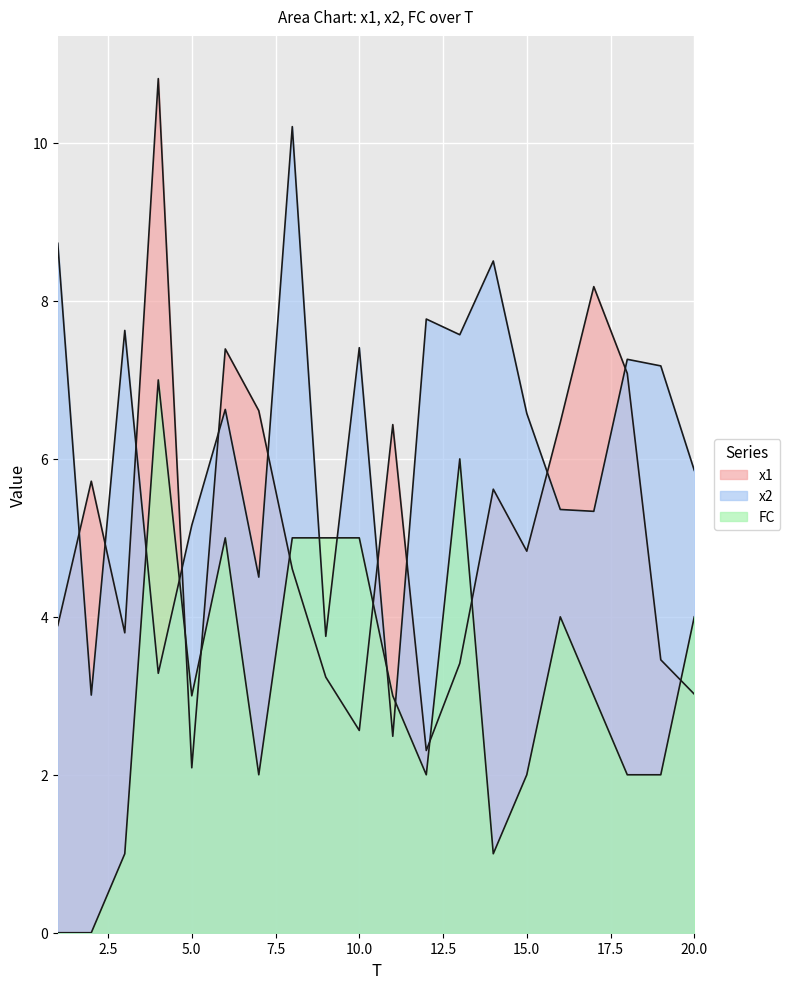

Reading right to left, transcribe all the data shown in this chart.

x1: 3.0	3.5	7.1	8.2	6.5	4.8	5.6	3.4	2.3	6.4	2.6	3.2	4.6	6.6	7.4	2.1	10.8	3.8	5.7	3.9
x2: 5.9	7.2	7.3	5.3	5.4	6.6	8.5	7.6	7.8	2.5	7.4	3.8	10.2	4.5	6.6	5.2	3.3	7.6	3.0	8.7
FC: 4.0	2.0	2.0	3.0	4.0	2.0	1.0	6.0	2.0	3.0	5.0	5.0	5.0	2.0	5.0	3.0	7.0	1.0	0.0	0.0